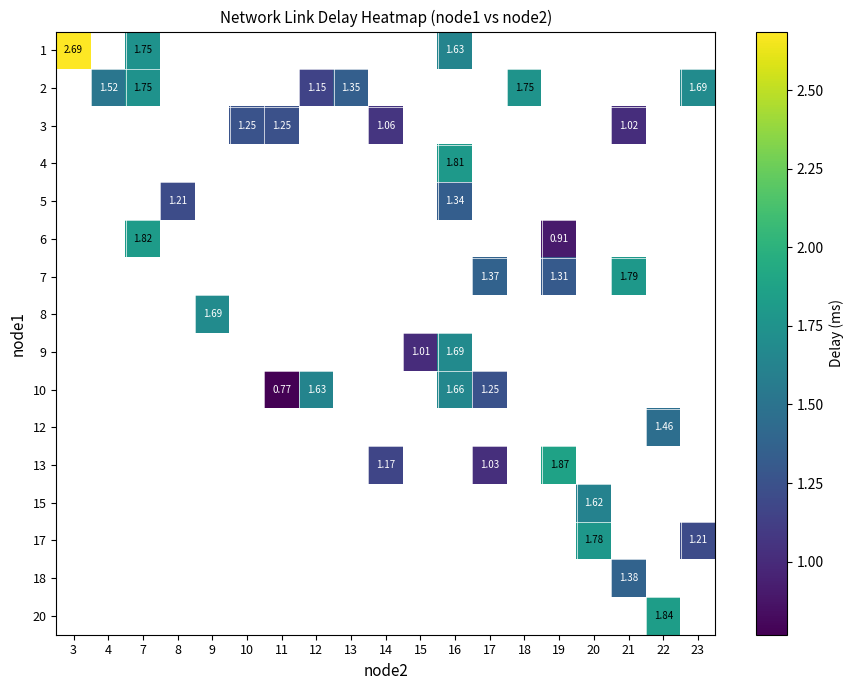

At which category does the chart reach its minimum across all series?

11